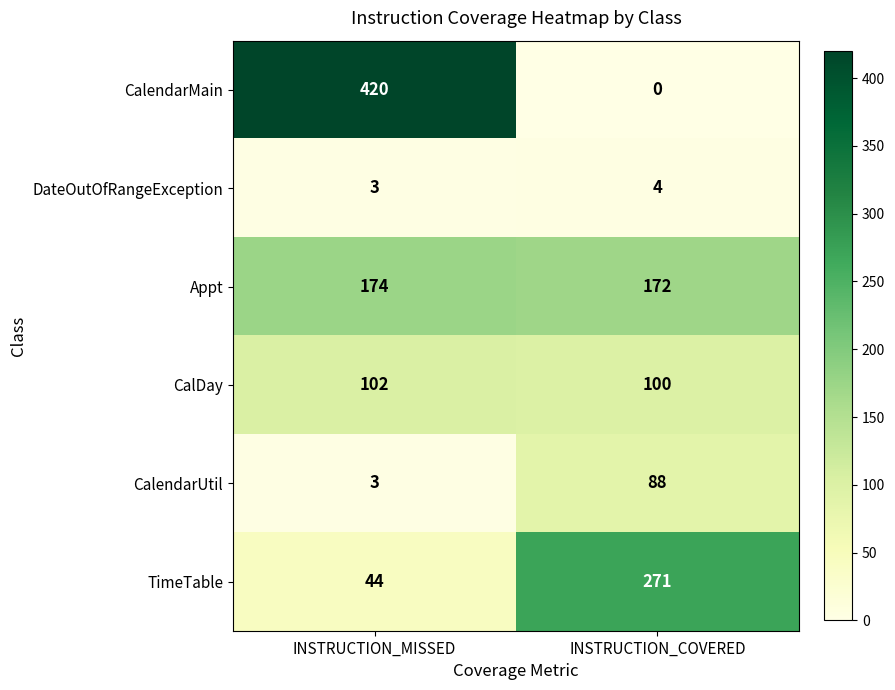

The value of Appt at INSTRUCTION_COVERED is 48. True or false?

False